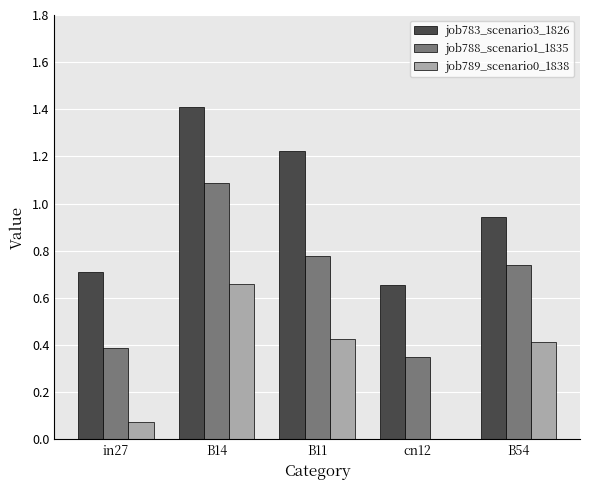

What is the maximum value shown in the chart?

1.4